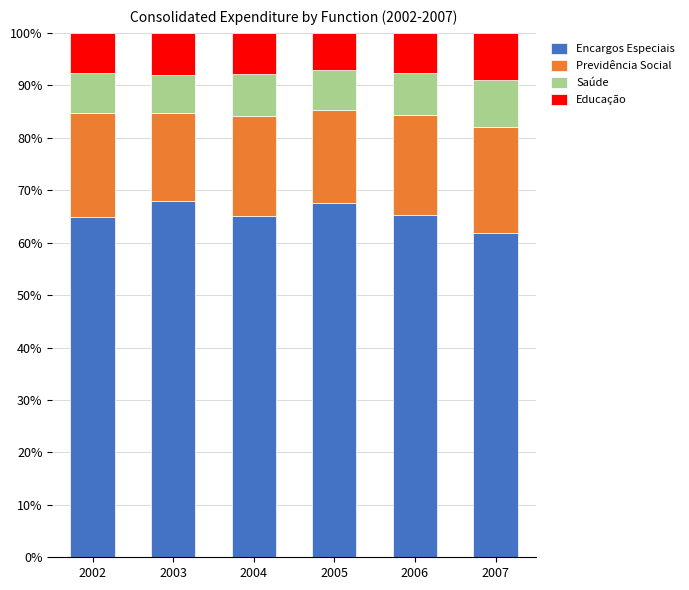

What is the total value across all series at 2007?

100.0